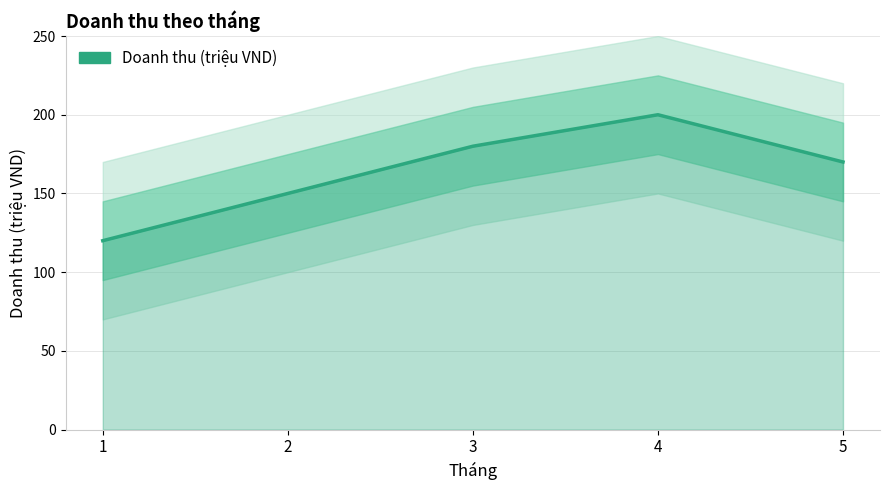

Which category has the highest value across all series?

4